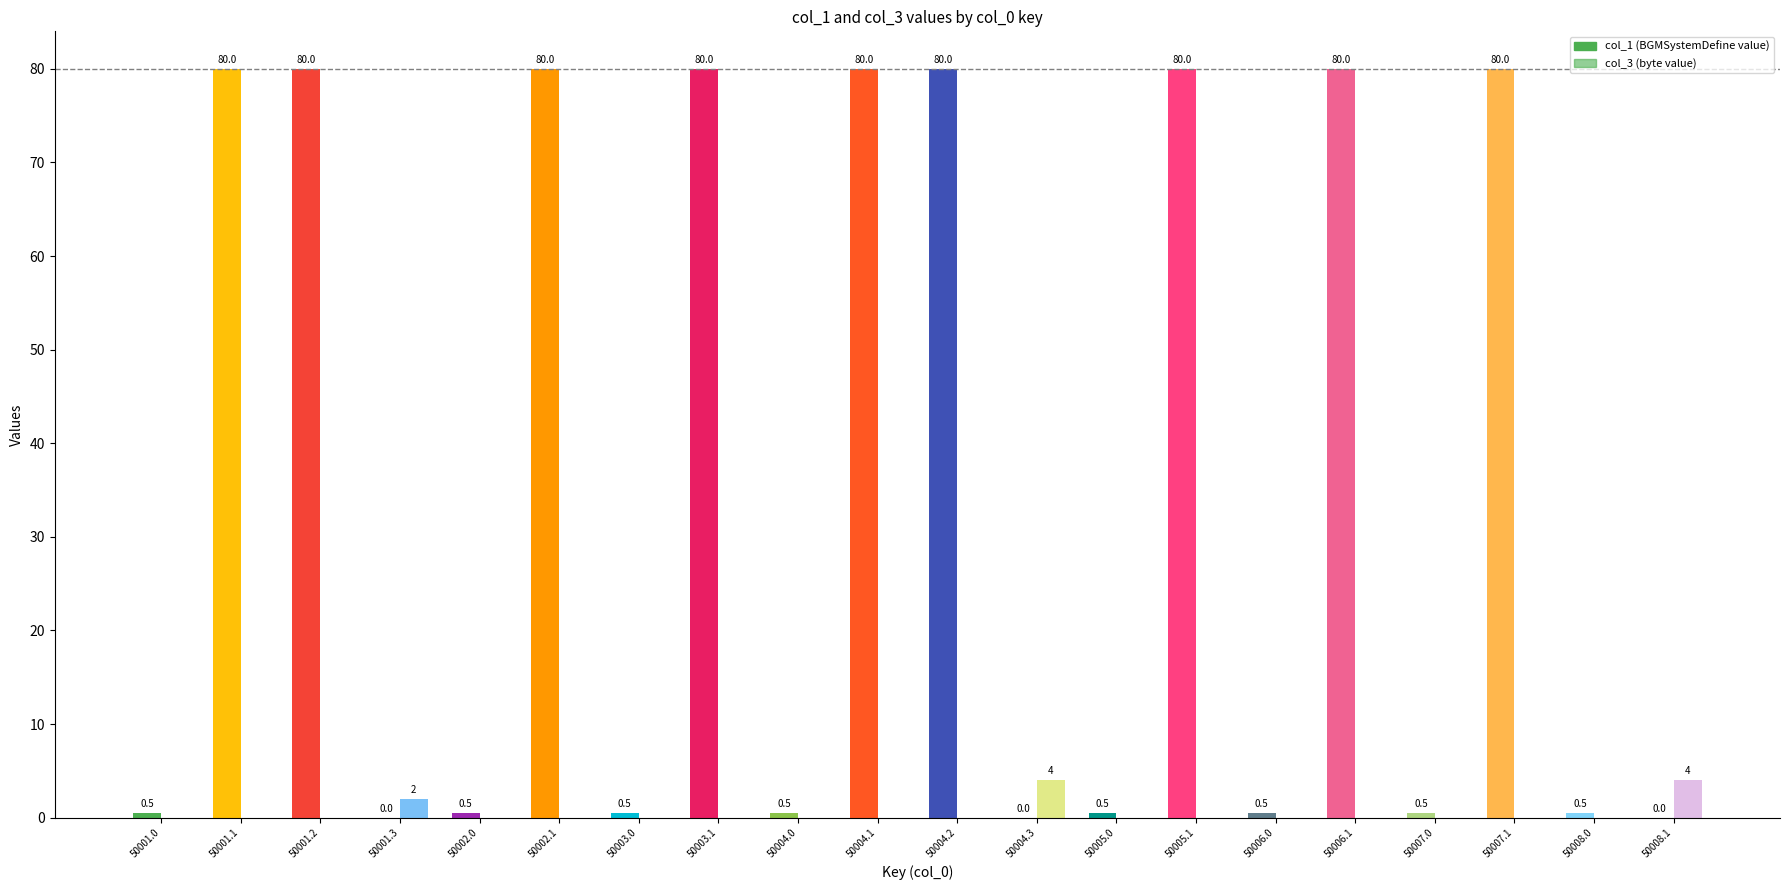

Between 50006.1 and 50007.0, which is larger?

50006.1